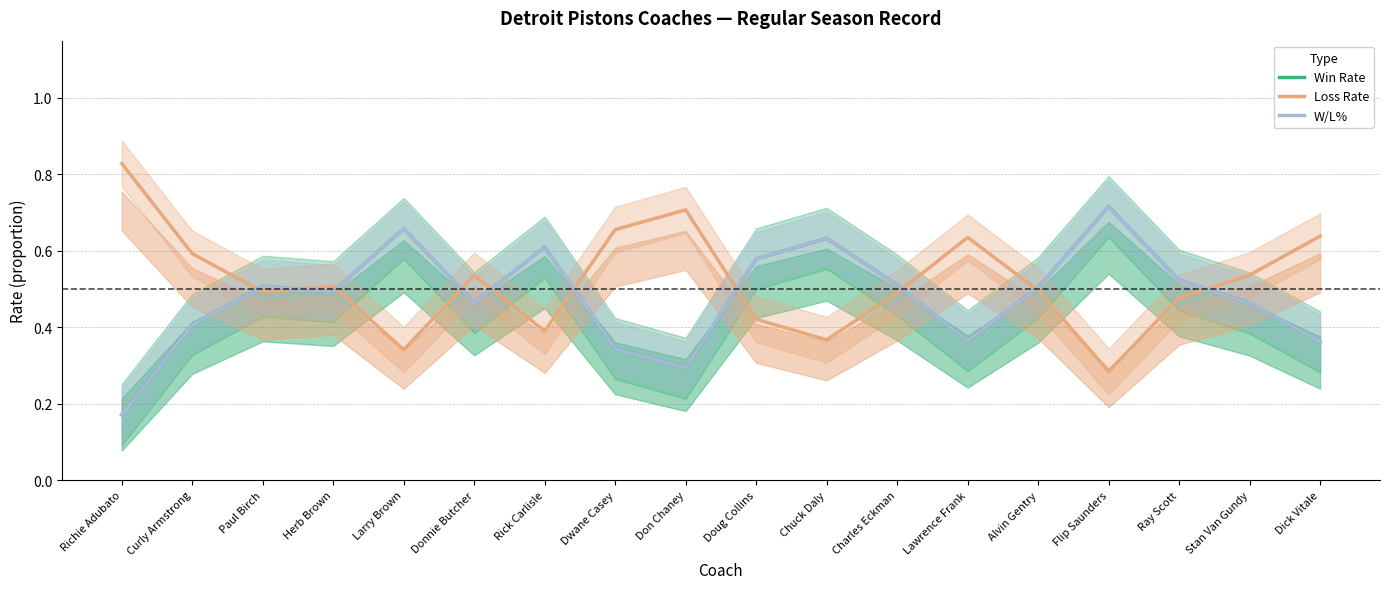

The value of Loss Rate at Stan Van Gundy is 0.5. True or false?

True